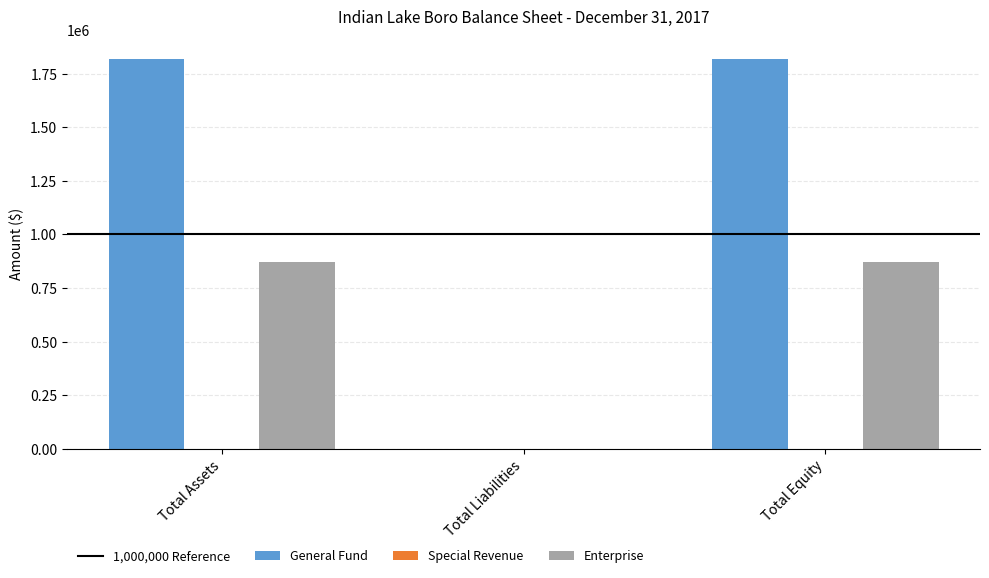

Which series has the largest total across all categories?

General Fund